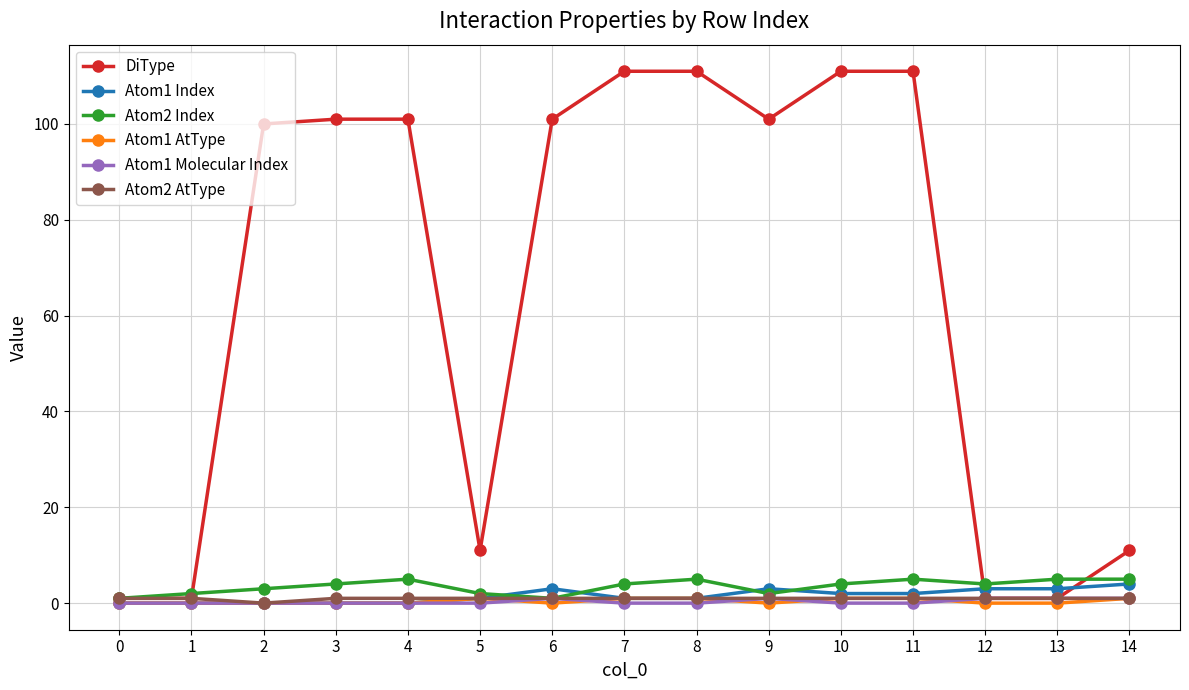

The value of DiType at 7 is 111. True or false?

True